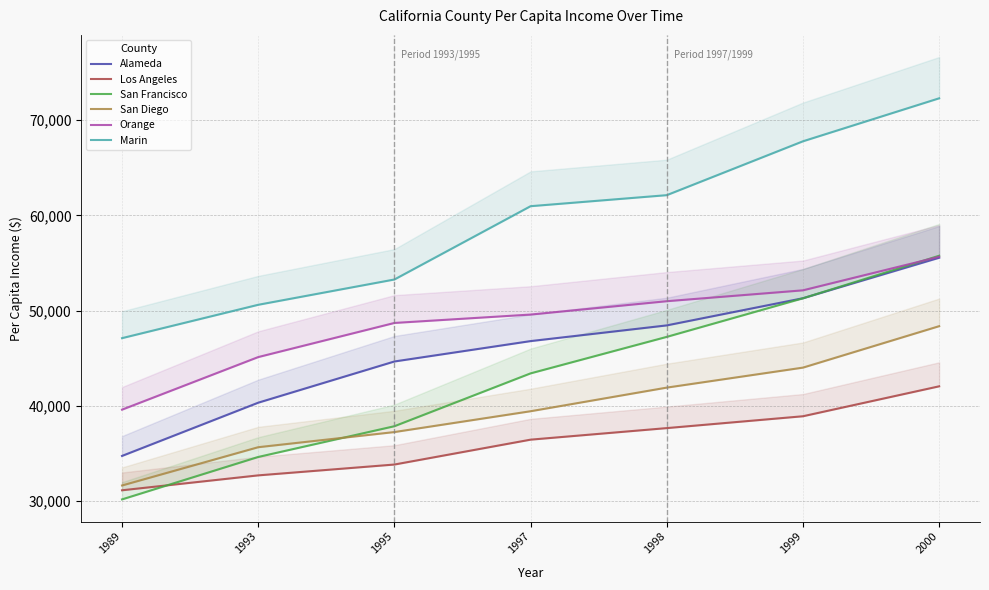

What is the difference between the Los Angeles values at 2000 and 1989?

10922